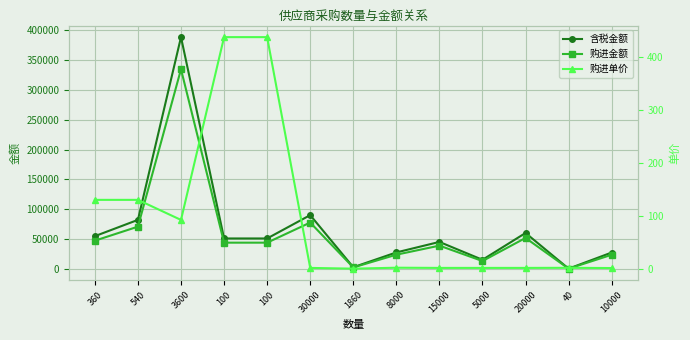

Reading left to right, transcribe all the data shown in this chart.

含税金额: 54684.0	82026.0	388800.0	50800.0	50800.0	90000.0	2511.0	27360.0	45000.0	15000.0	60000.0	128.0	27200.0
购进金额: 47095.7	70643.6	334848.0	43750.7	43750.7	77511.1	2162.6	23563.4	38755.6	12918.5	51674.1	110.2	23425.6
购进单价: 130.8	130.8	93.0	437.5	437.5	2.6	1.2	2.9	2.6	2.6	2.6	2.8	2.3